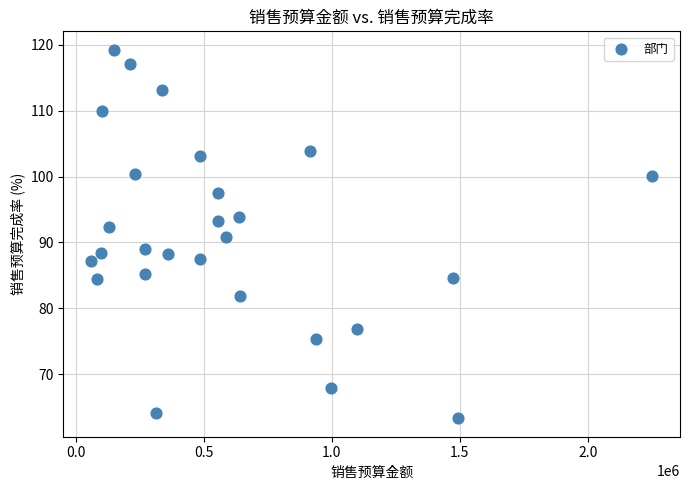

What is the range of X values (max minus min)?

2188086.0